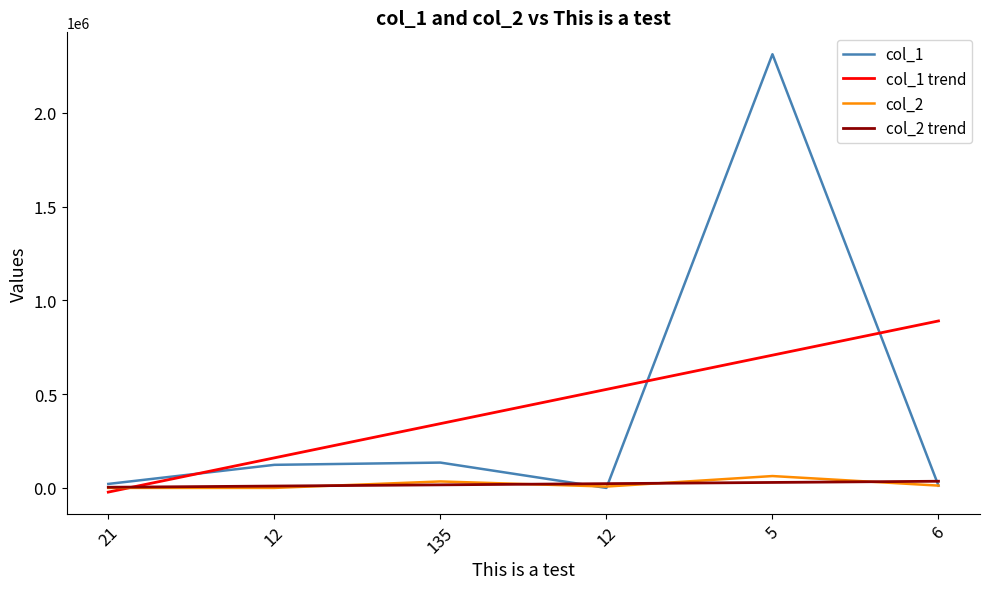

The col_1 trend series shows 1330408.5 at 6. True or false?

False